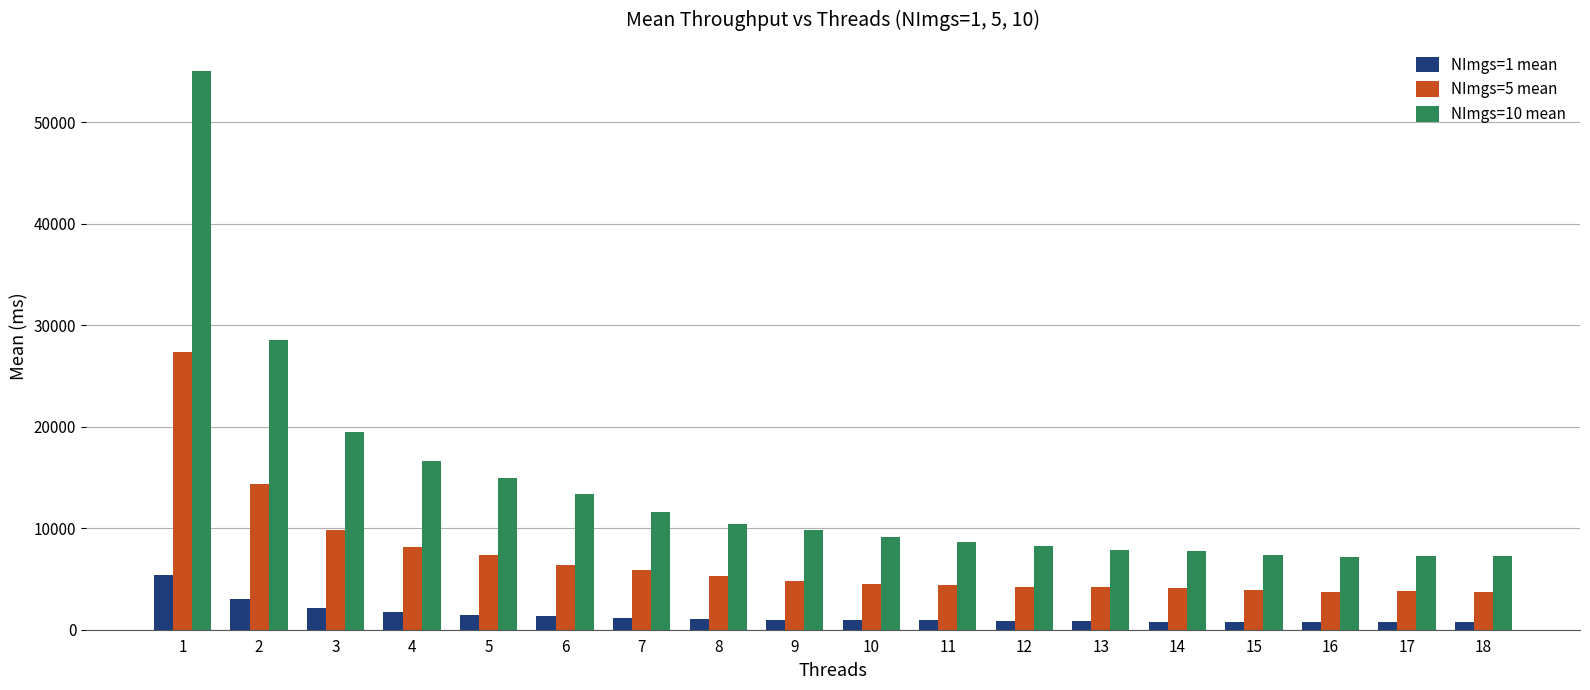

At 7, list the series in order from smallest to largest.

NImgs=1 mean, NImgs=5 mean, NImgs=10 mean